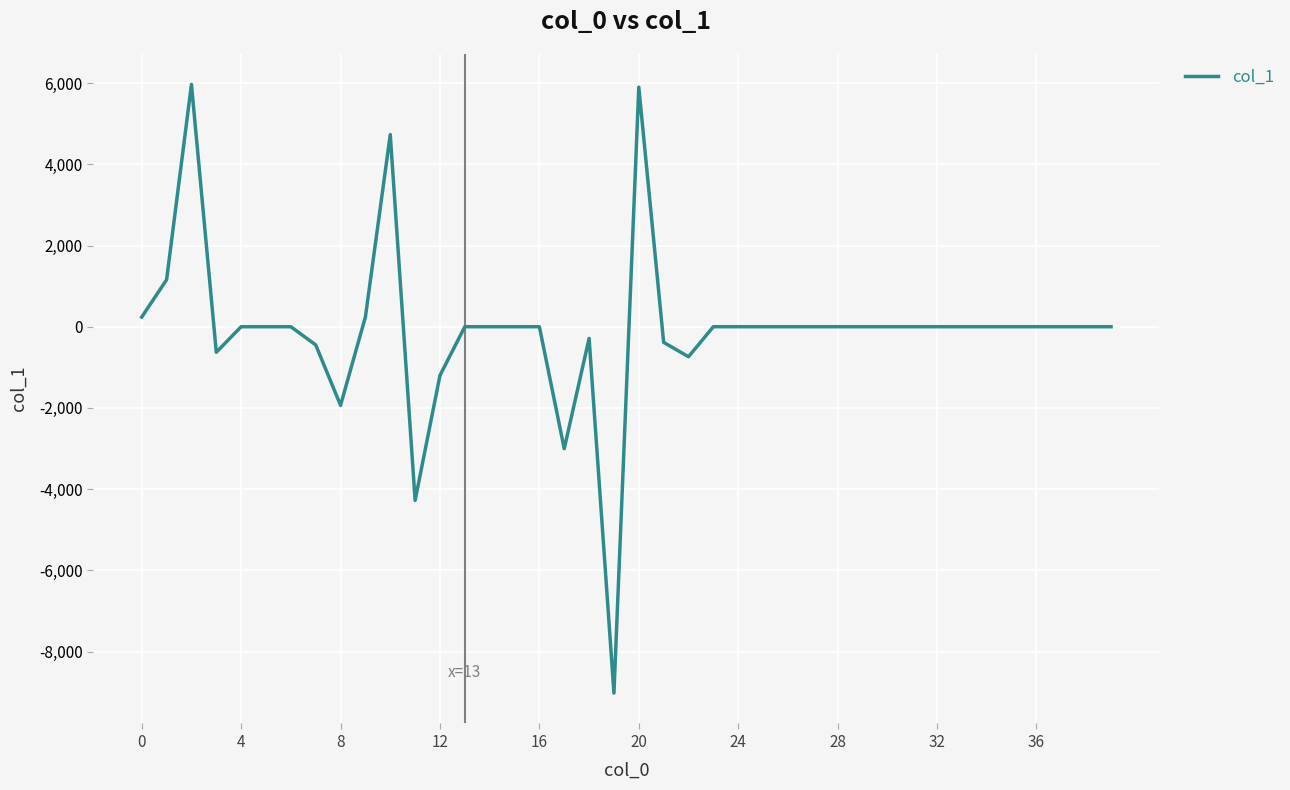

What is the difference between the maximum and minimum values?

14987.4